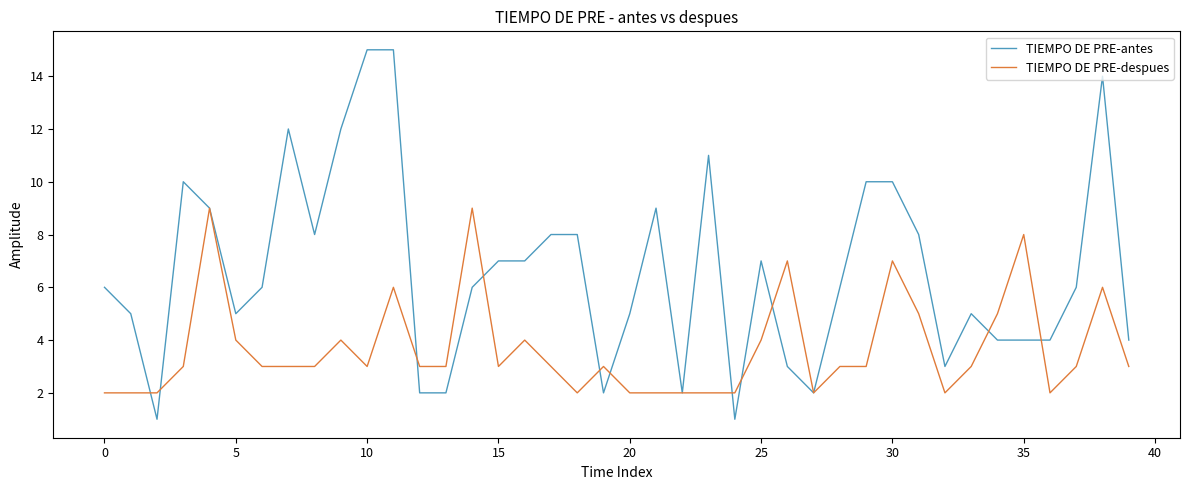

Which series has the largest total across all categories?

TIEMPO DE PRE-antes